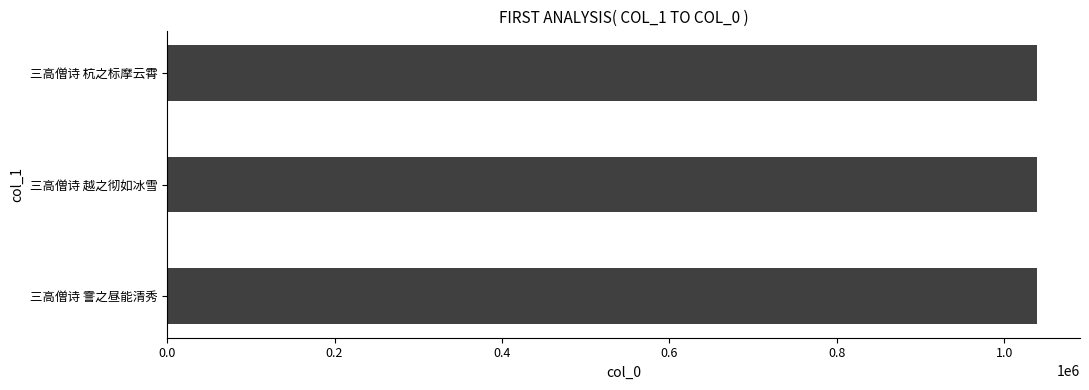

What is the sum of the values at 三高僧诗 越之彻如冰雪 and 三高僧诗 霅之昼能清秀?

2076751